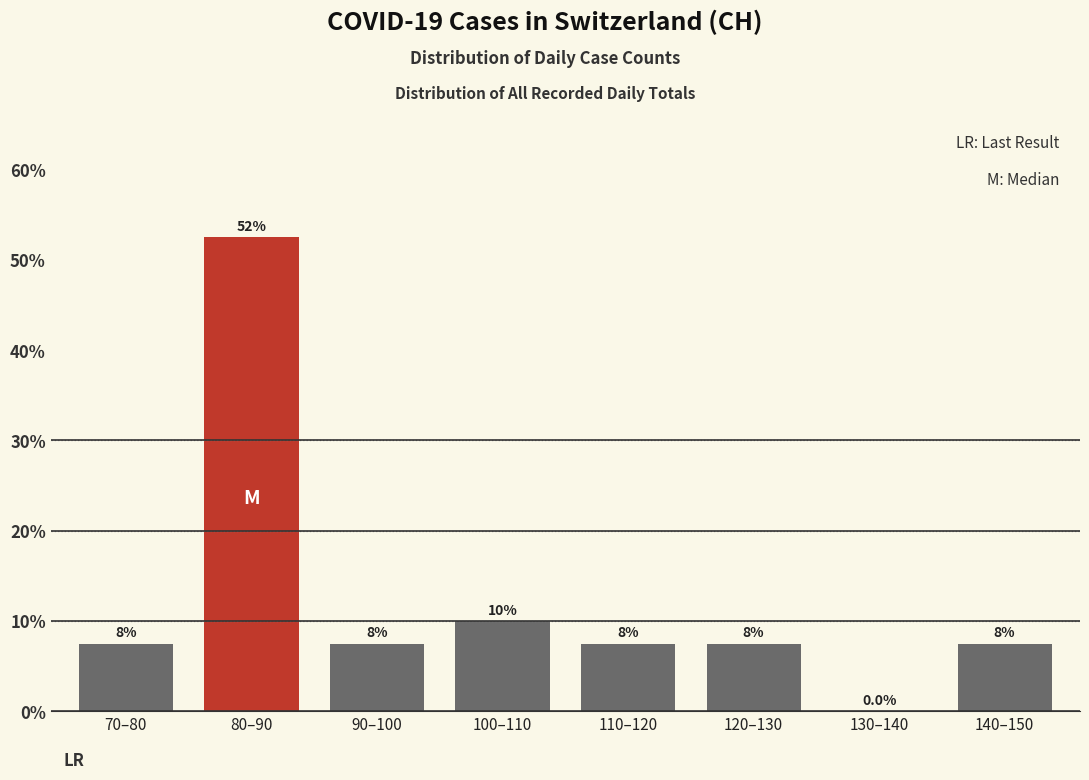

Are the bars horizontal?

No